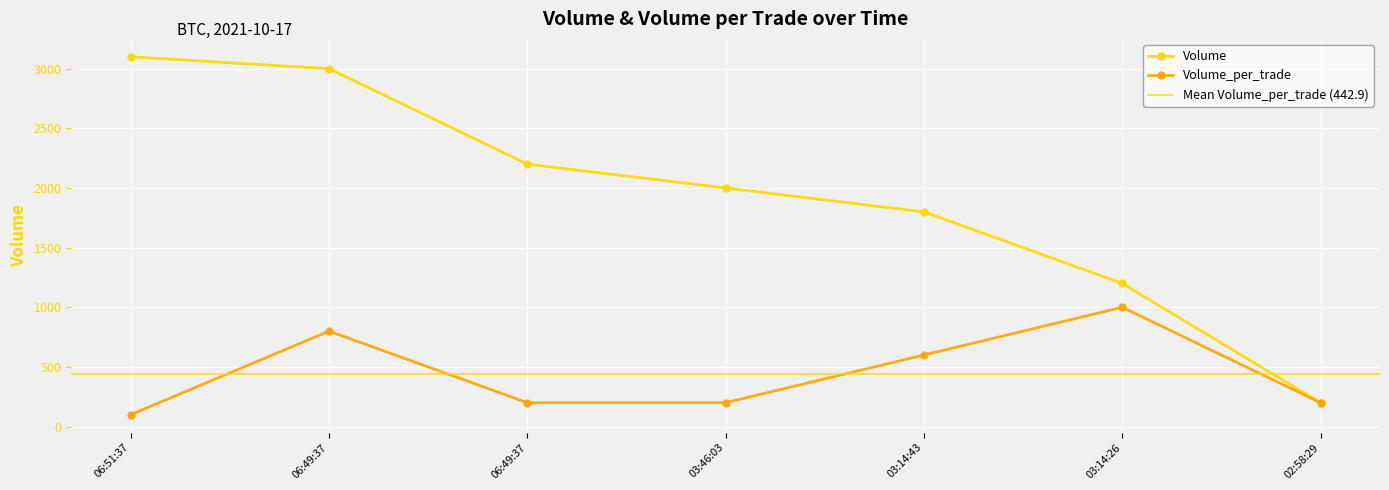

At which label does Volume_per_trade reach its minimum?

06:51:37